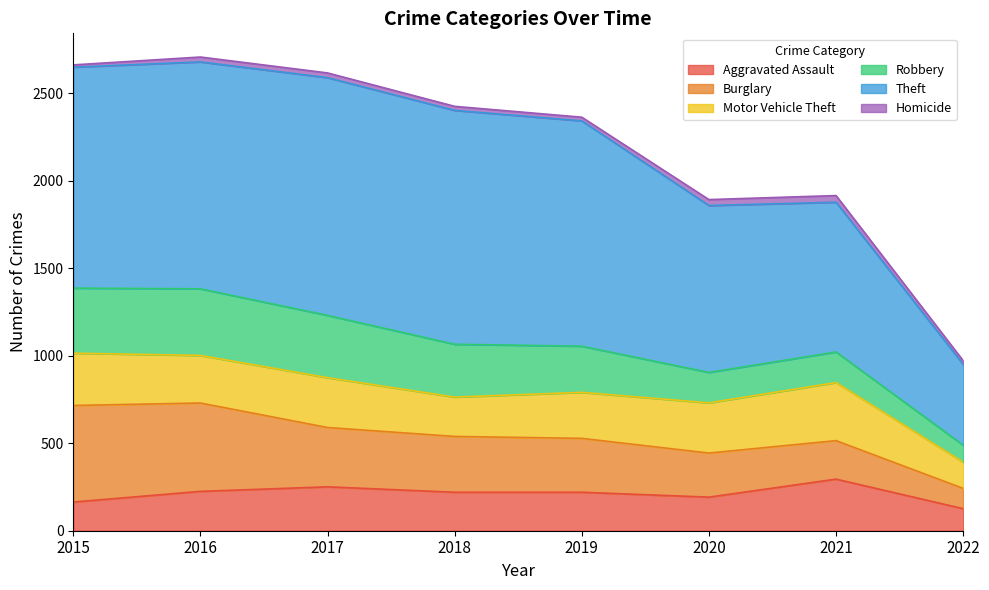

List the series in order of their peak value, highest first.

Theft, Burglary, Robbery, Motor Vehicle Theft, Aggravated Assault, Homicide